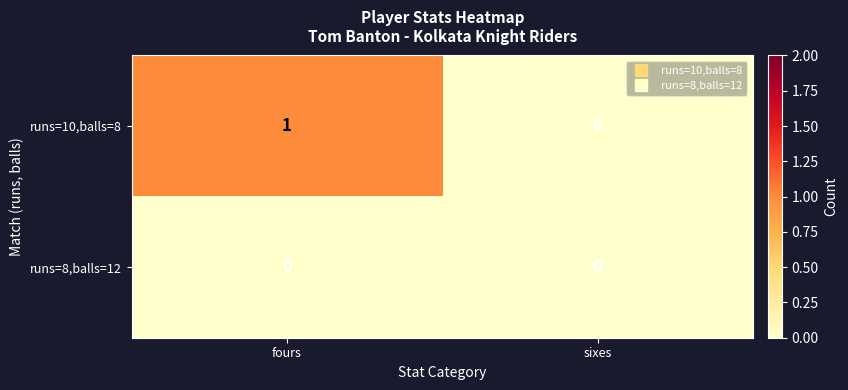

Rank the series by their average value, from highest to lowest.

runs=10,balls=8, runs=8,balls=12